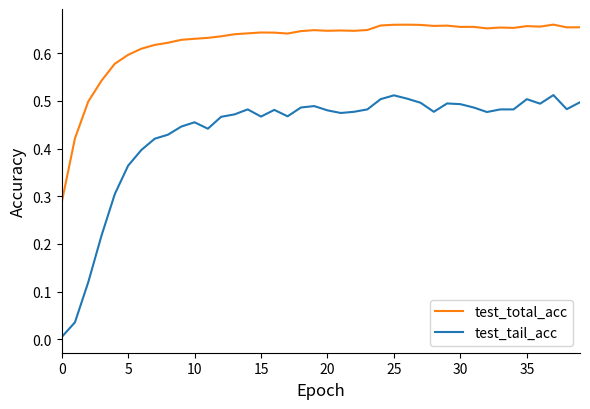

Rank the series by their maximum value, from highest to lowest.

test_total_acc, test_tail_acc